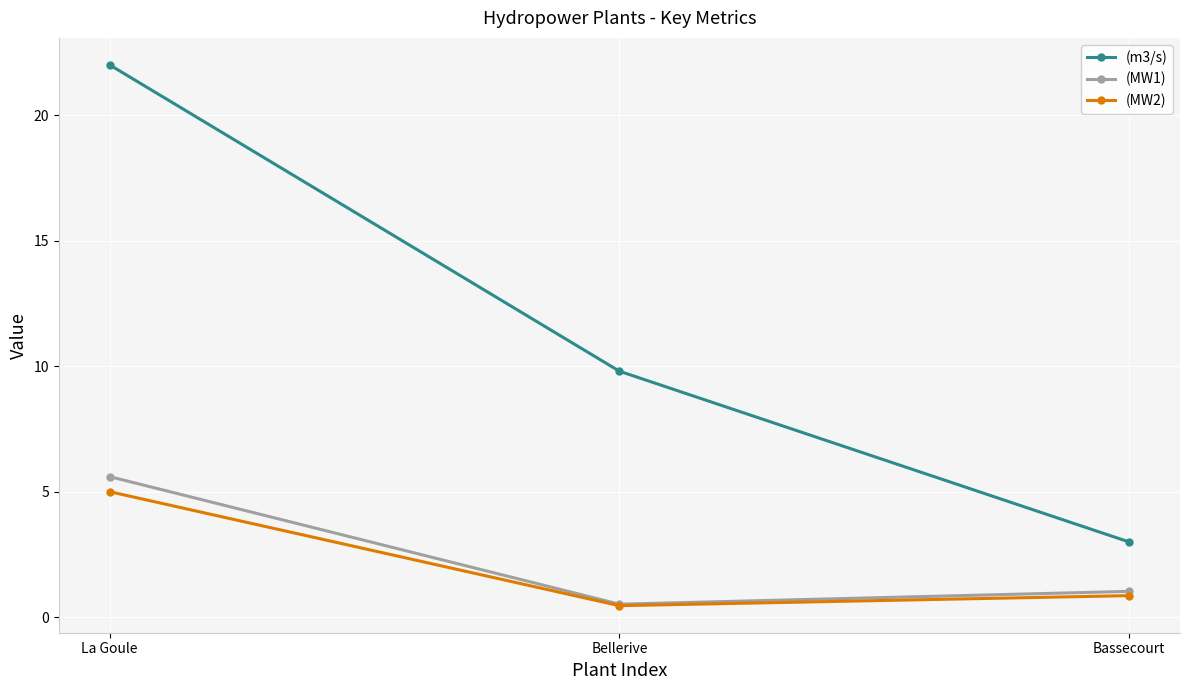

What is the value of the (MW2) point at the 2nd from the left?

0.5